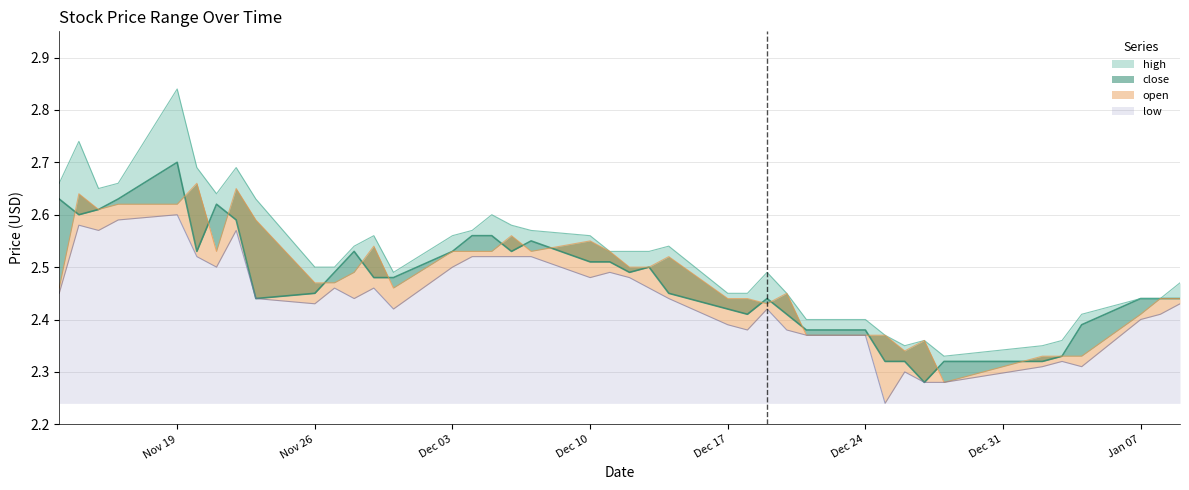

What is the maximum value for open?

2.7